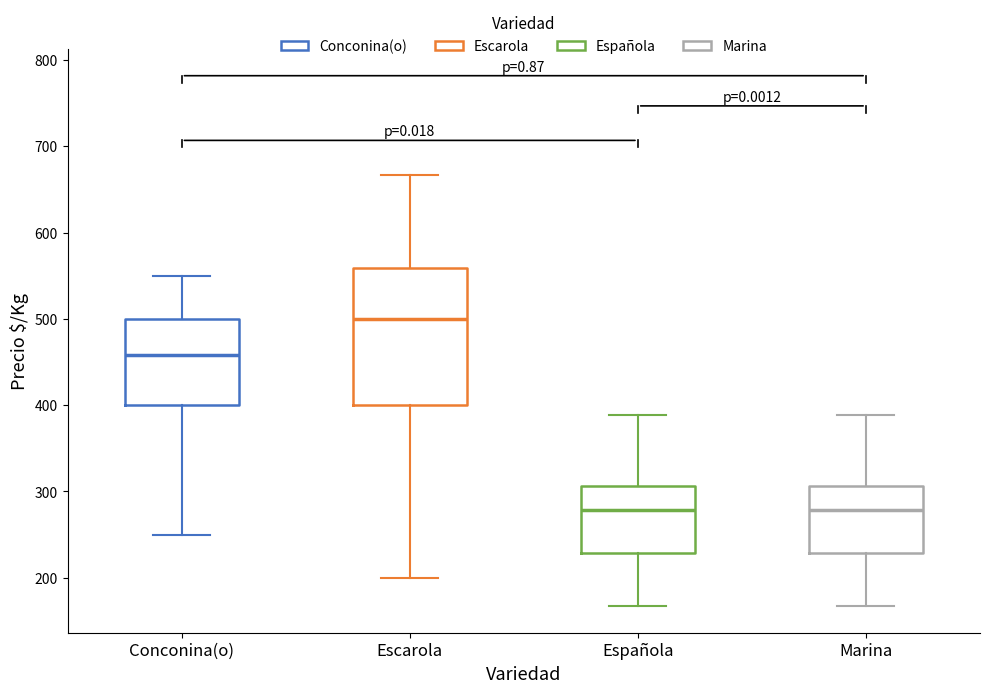

Reading left to right, read every box against the y-axis: the position of its median line, the range the box covers, and the ends of its whiskers. The values are not printed on the chart, so give them approximately, as read against the axis.

Conconina(o): median 460, box 400 to 500, whiskers 250 to 550
Escarola: median 500, box 400 to 560, whiskers 200 to 670
Española: median 280, box 230 to 310, whiskers 170 to 390
Marina: median 280, box 230 to 310, whiskers 170 to 390